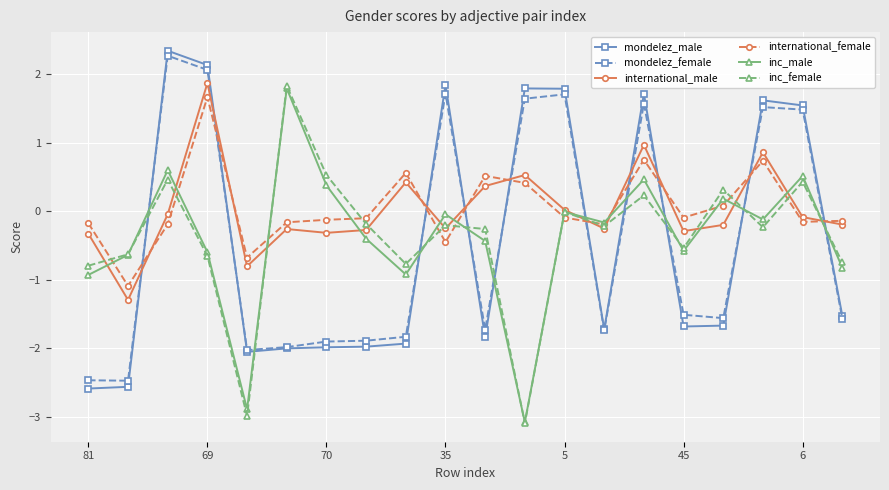

After their last crossing, which series has the higher values: mondelez_male or inc_female?

inc_female